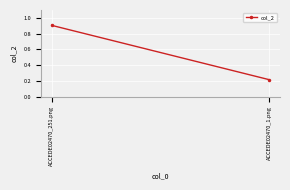

Reading left to right, what are all the values shown in this chart?

ACCEDE02470_251.png=0.9	ACCEDE02470_1.png=0.2